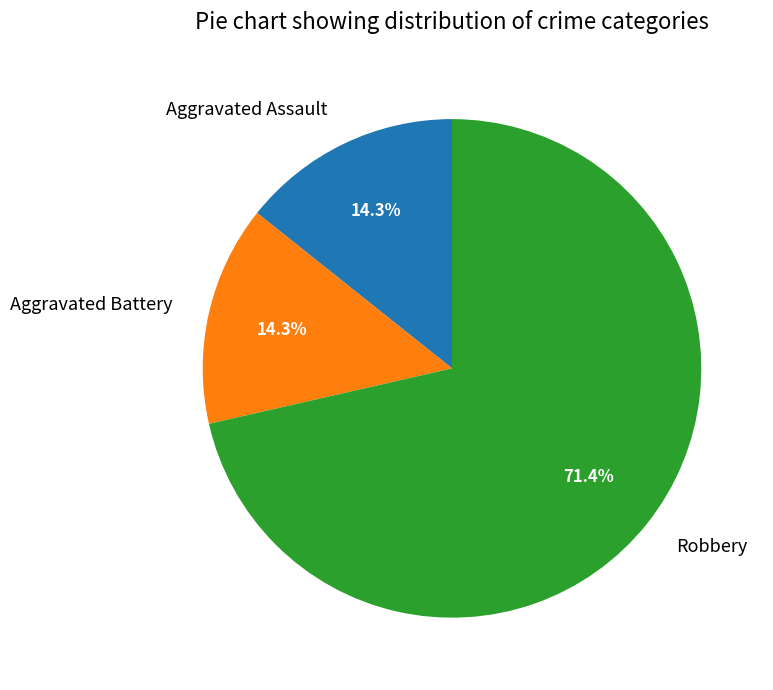

To the nearest percent, what is the combined percentage of Aggravated Assault and Aggravated Battery?

29%